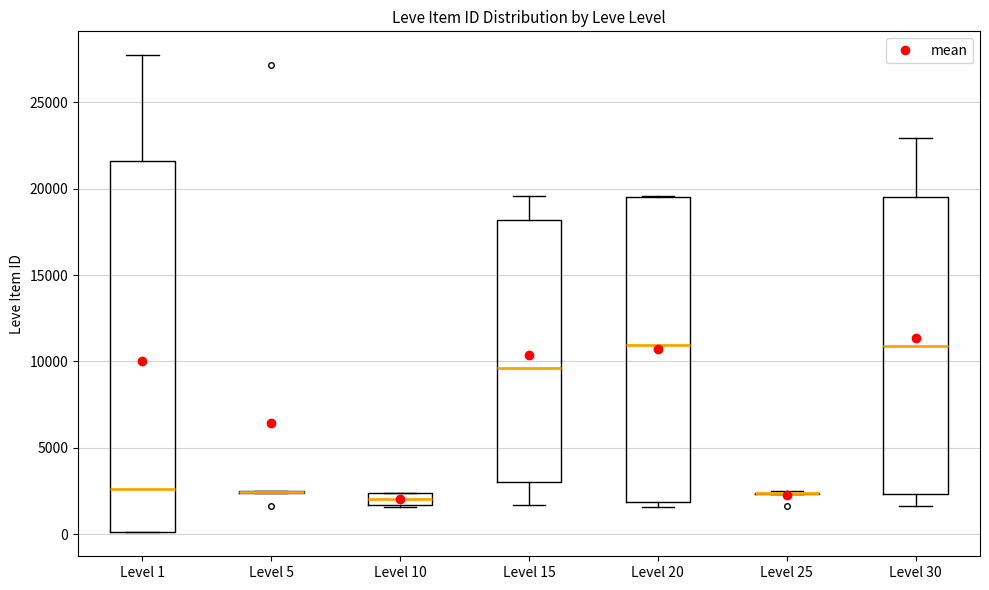

Comparing the boxes themselves (not the whiskers), which one is the tallest?

Level 1